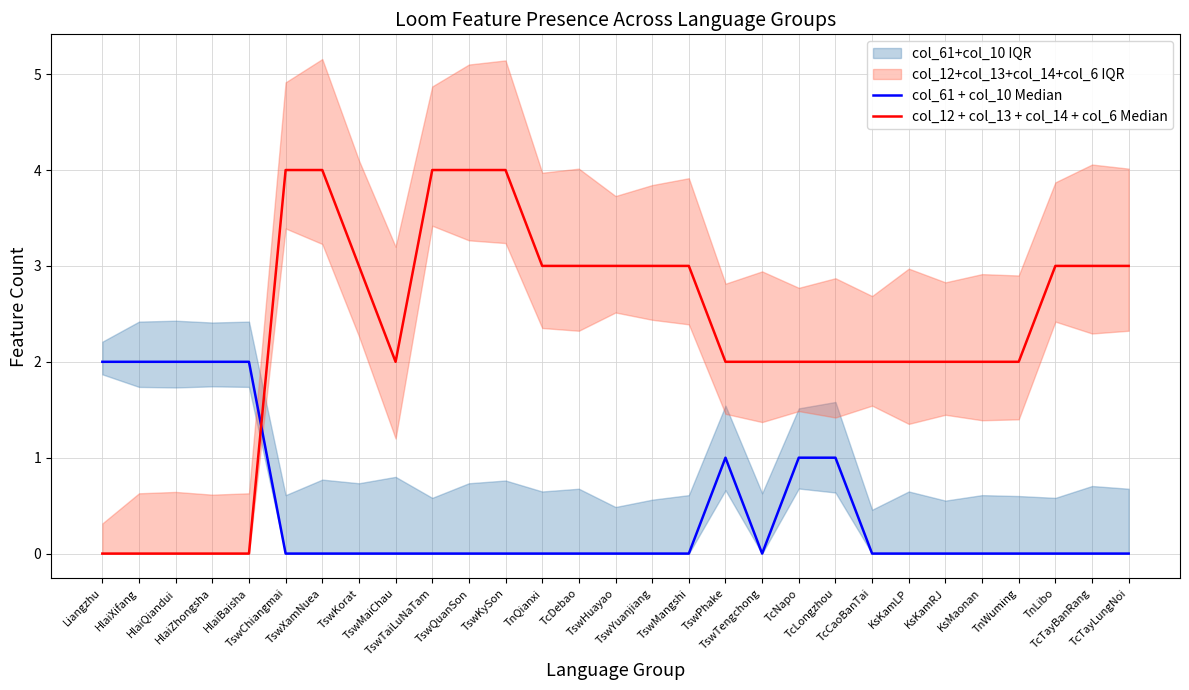

What is the label of the 2nd point from the right?

TcTayBanRang